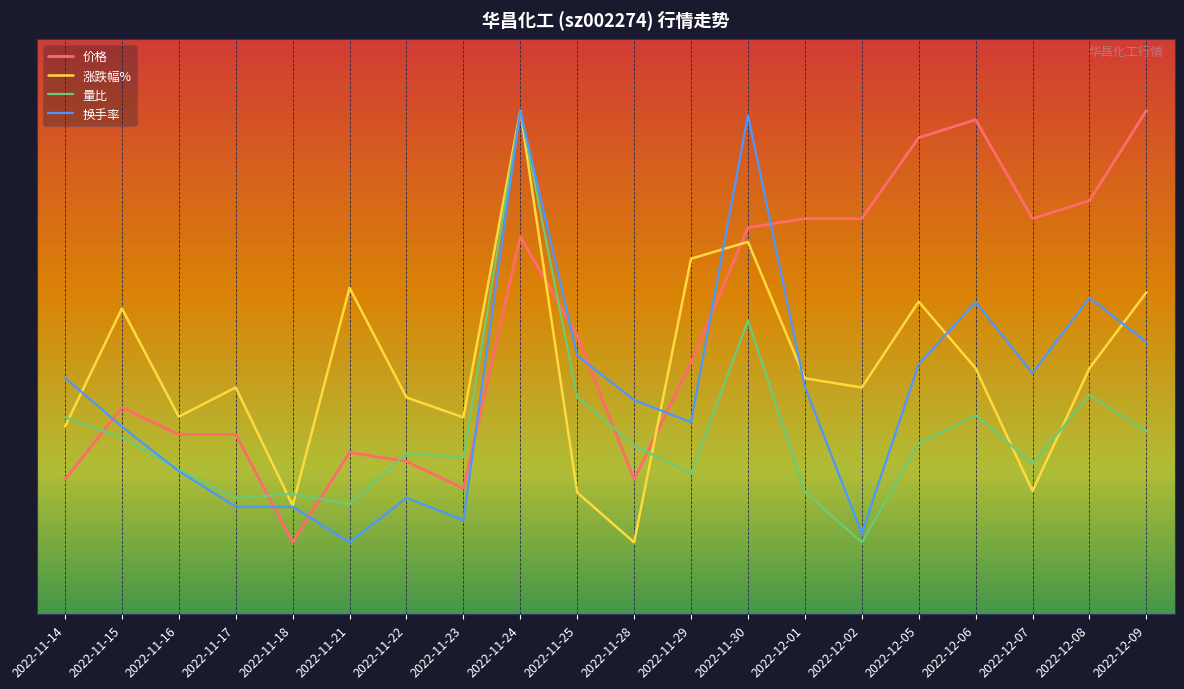

How many values in 价格 are above zero?

10